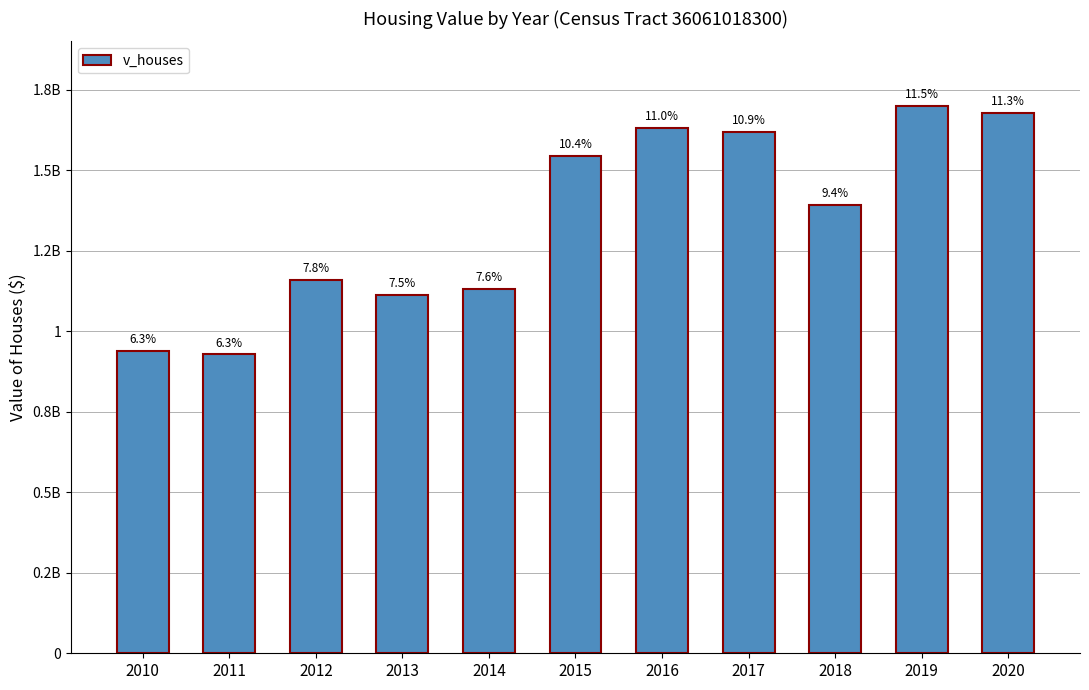

Reading left to right, extract all data points from this chart.

940105000	927737500	1158625000	1113156000	1131745000	1543860000	1631790000	1617874900	1392070000	1700085000	1676895000